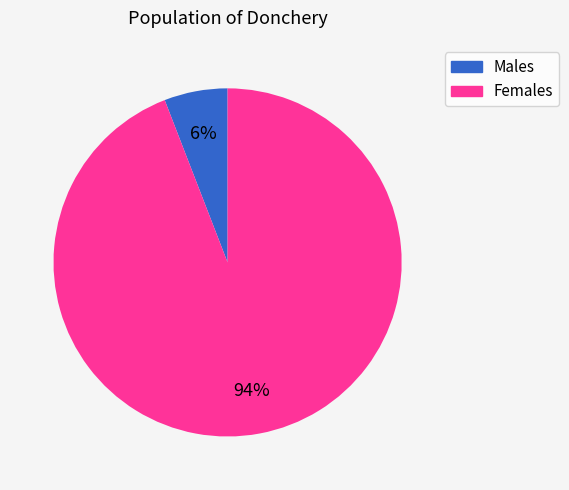

To the nearest percent, what is the difference between the largest and smallest slice percentages?

88%